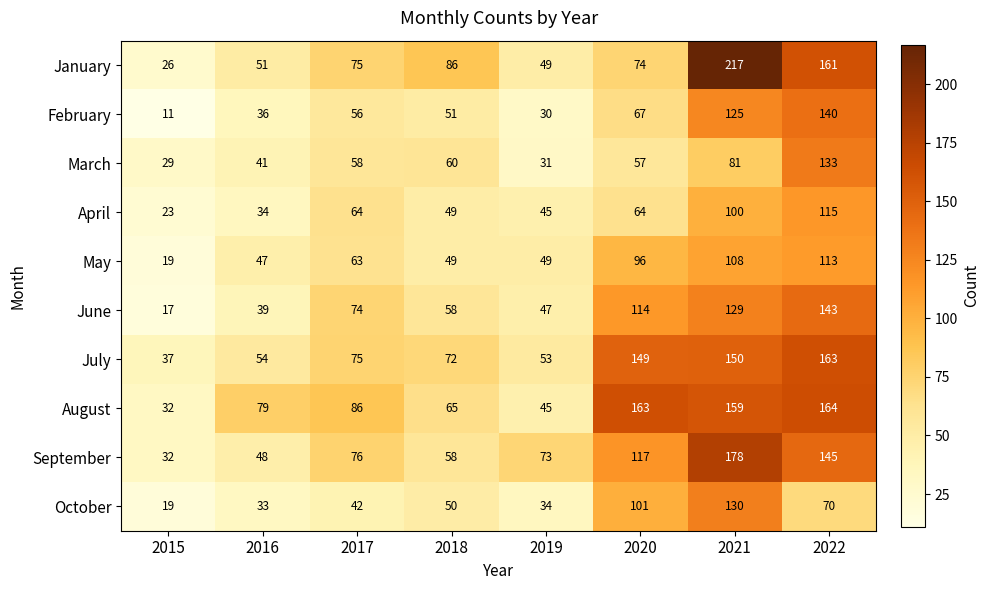

What is the difference between the March values at 2017 and 2015?

29